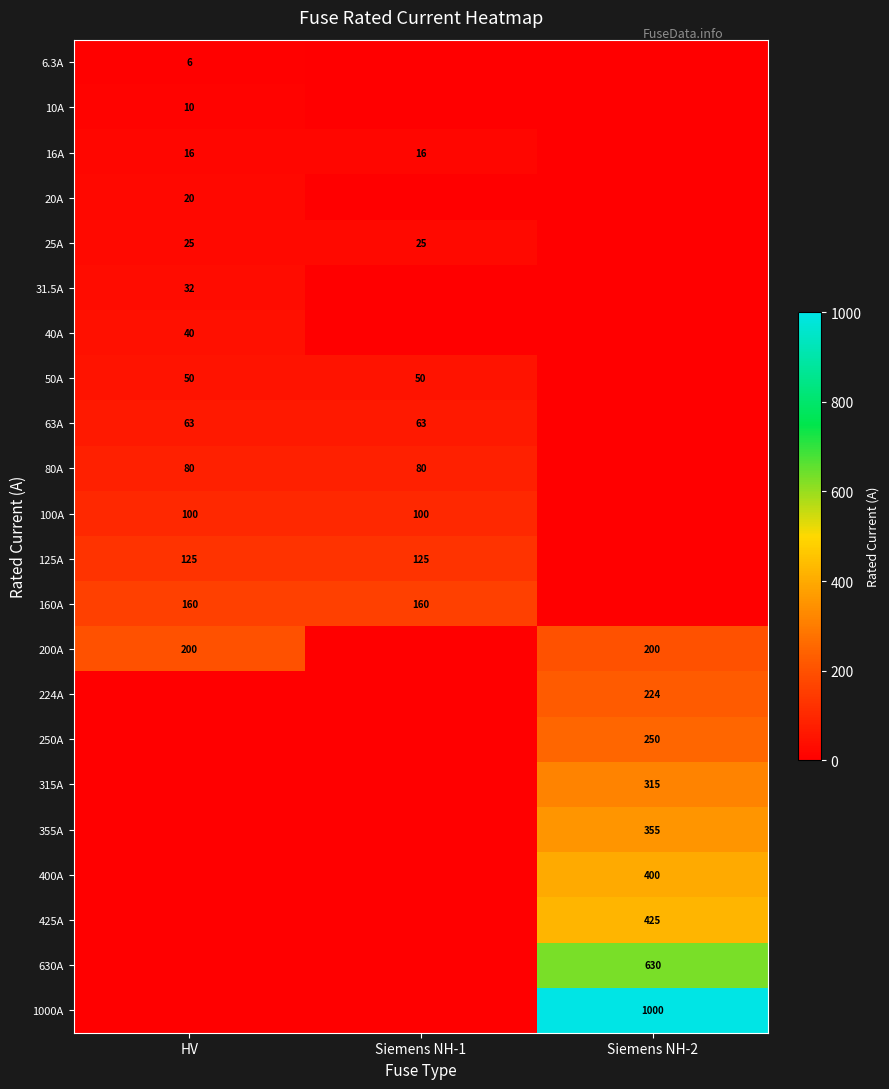

Is it true that 315A equals 315 at Siemens NH-2?

True